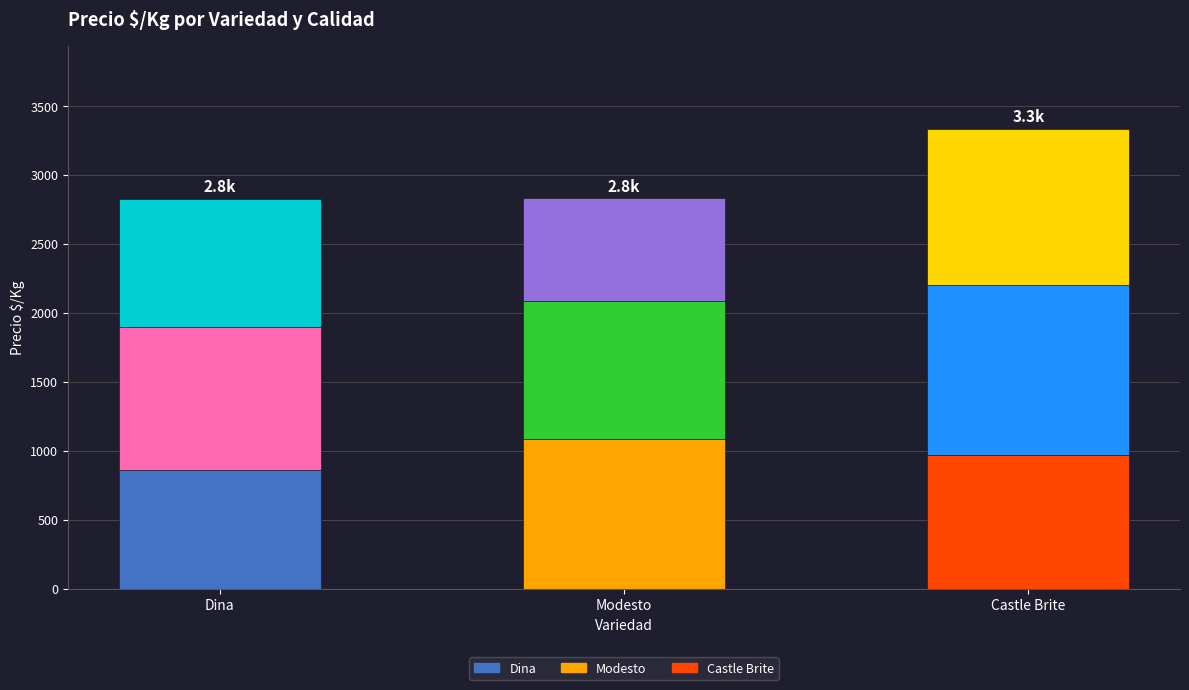

What value does the Dina series have at Modesto, to the nearest 5?

1035